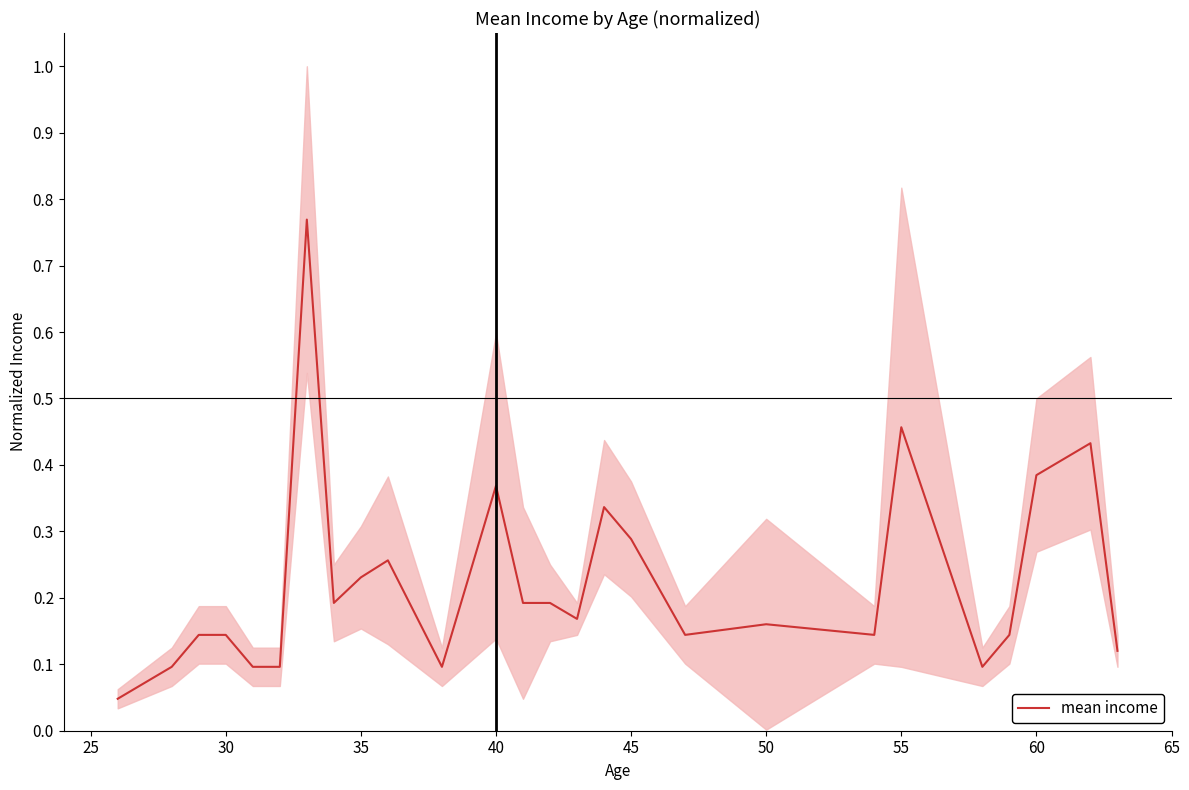

Is it true that mean income equals 0.1 at 50?

False